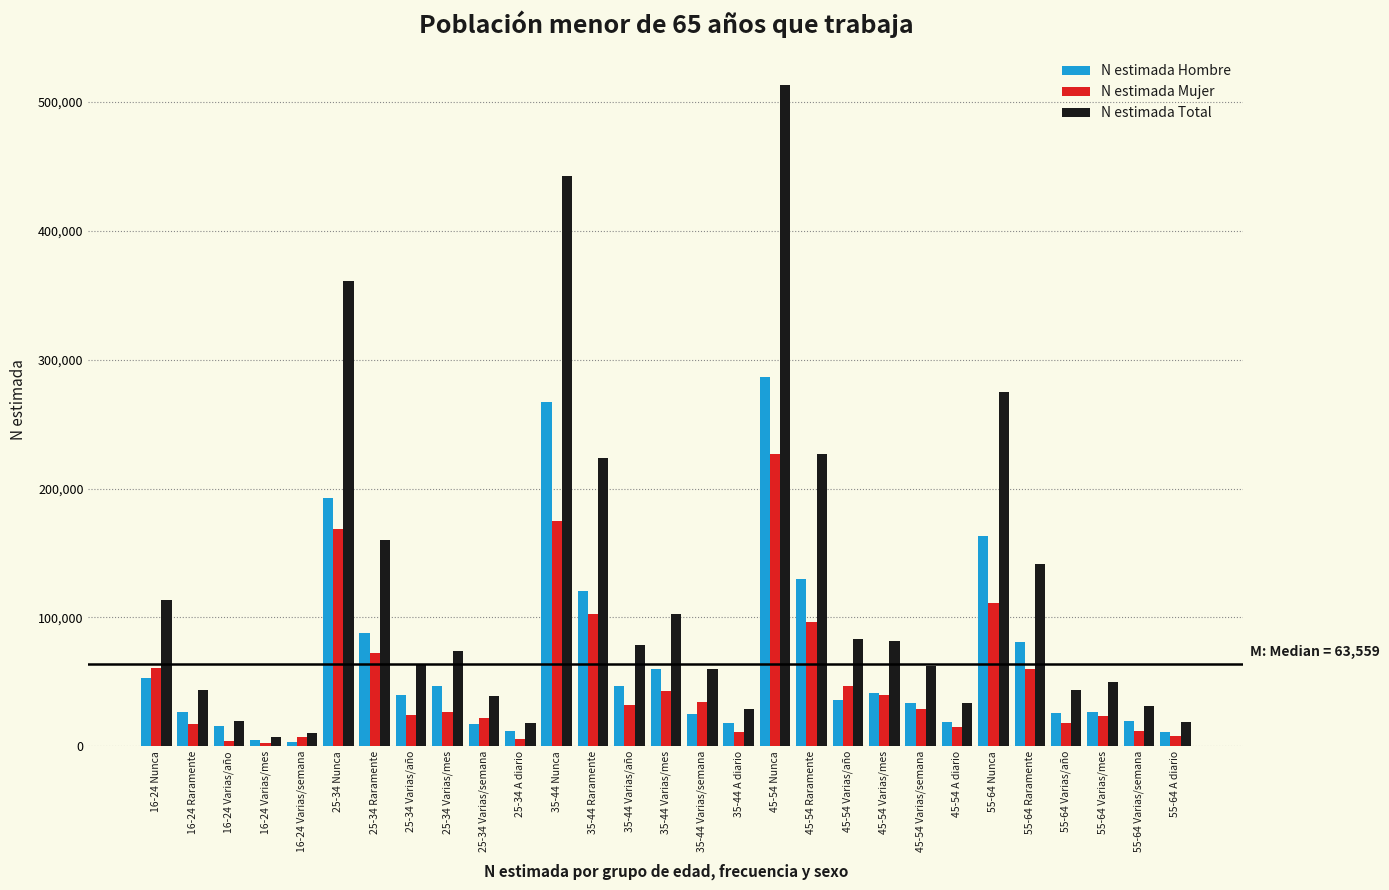

List the series in order of their overall mean, lowest first.

N estimada Mujer, N estimada Hombre, N estimada Total